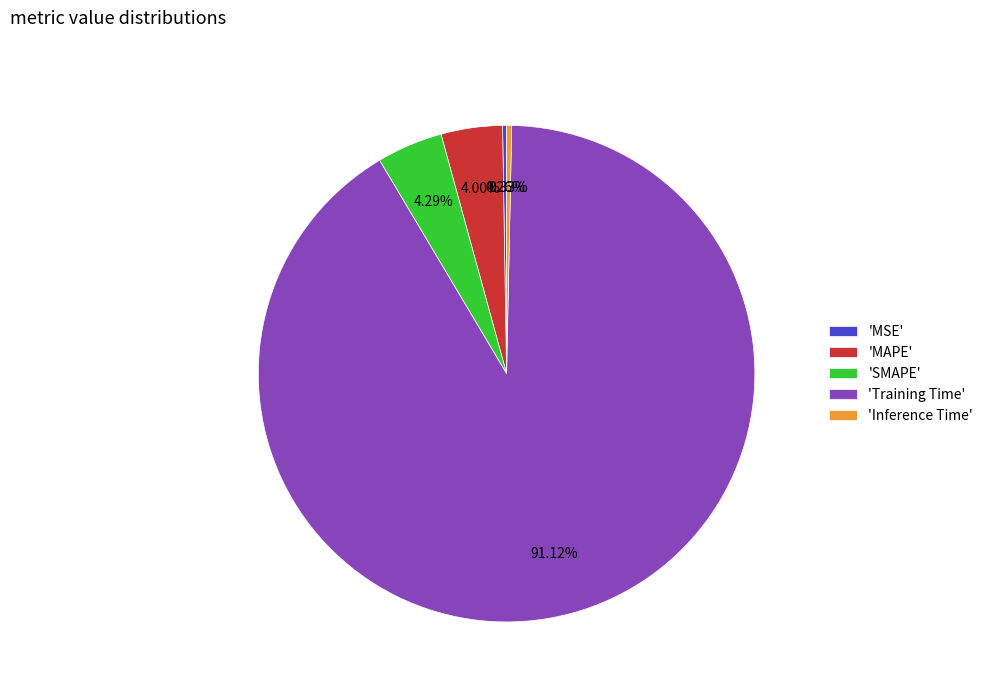

Which slice is the largest?

'Training Time'